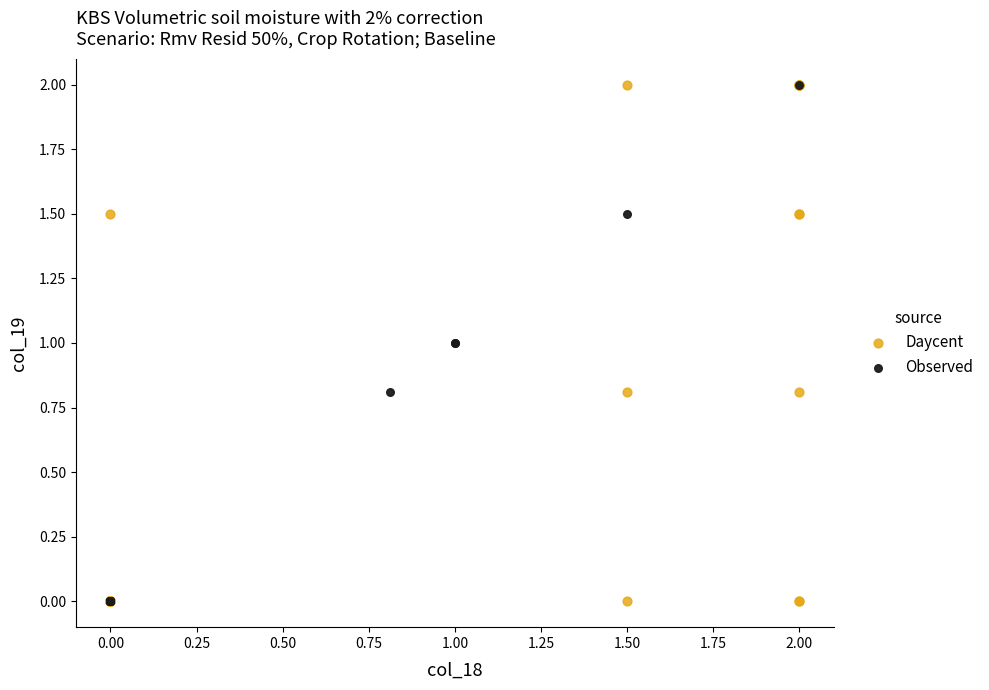

What are all the series names shown in the legend?

Daycent, Observed